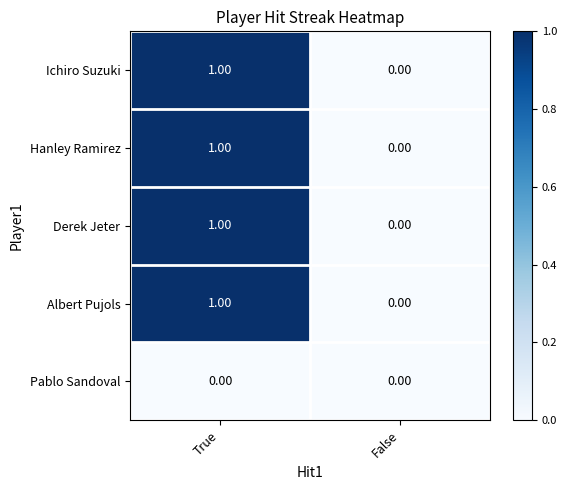

Which category has the lowest value in the Ichiro Suzuki series?

False